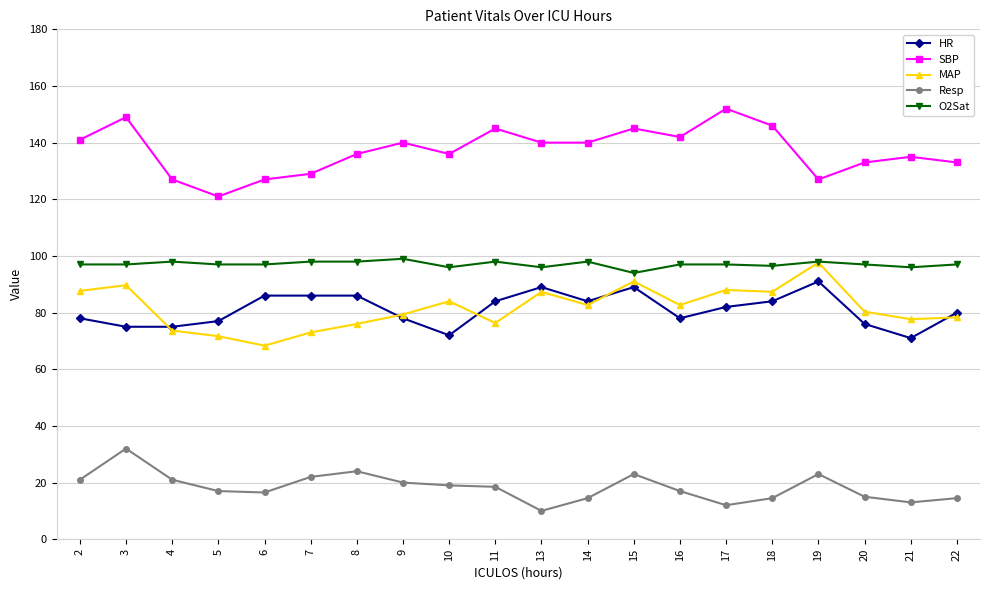

Does the chart have visible grid lines?

Yes